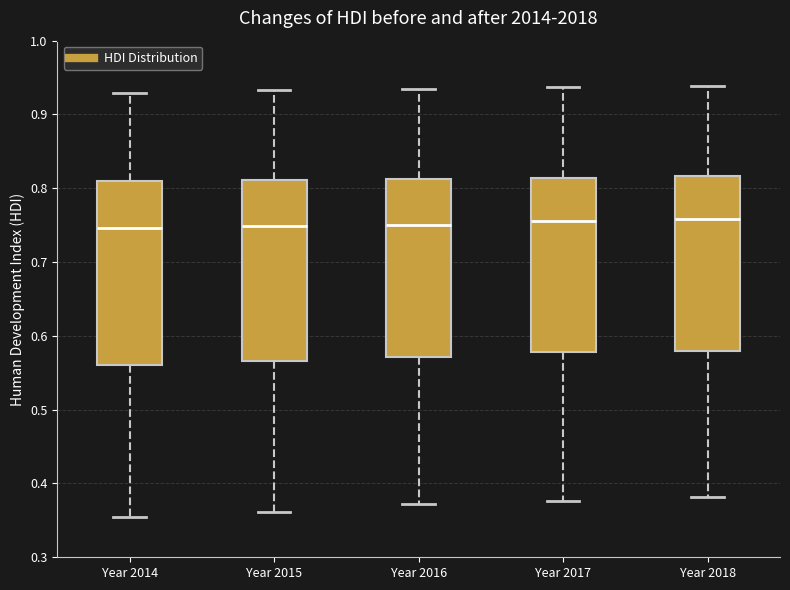

Reading left to right, transcribe this box plot: for each box, give where its median line is, the range the box spans, and where its two whiskers end, as read against the y-axis. The values are not printed on the chart, so give them approximately, as read against the axis.

Year 2014: median 0.75, box 0.56 to 0.81, whiskers 0.36 to 0.93
Year 2015: median 0.75, box 0.57 to 0.81, whiskers 0.36 to 0.93
Year 2016: median 0.75, box 0.57 to 0.81, whiskers 0.37 to 0.94
Year 2017: median 0.76, box 0.58 to 0.81, whiskers 0.38 to 0.94
Year 2018: median 0.76, box 0.58 to 0.82, whiskers 0.38 to 0.94